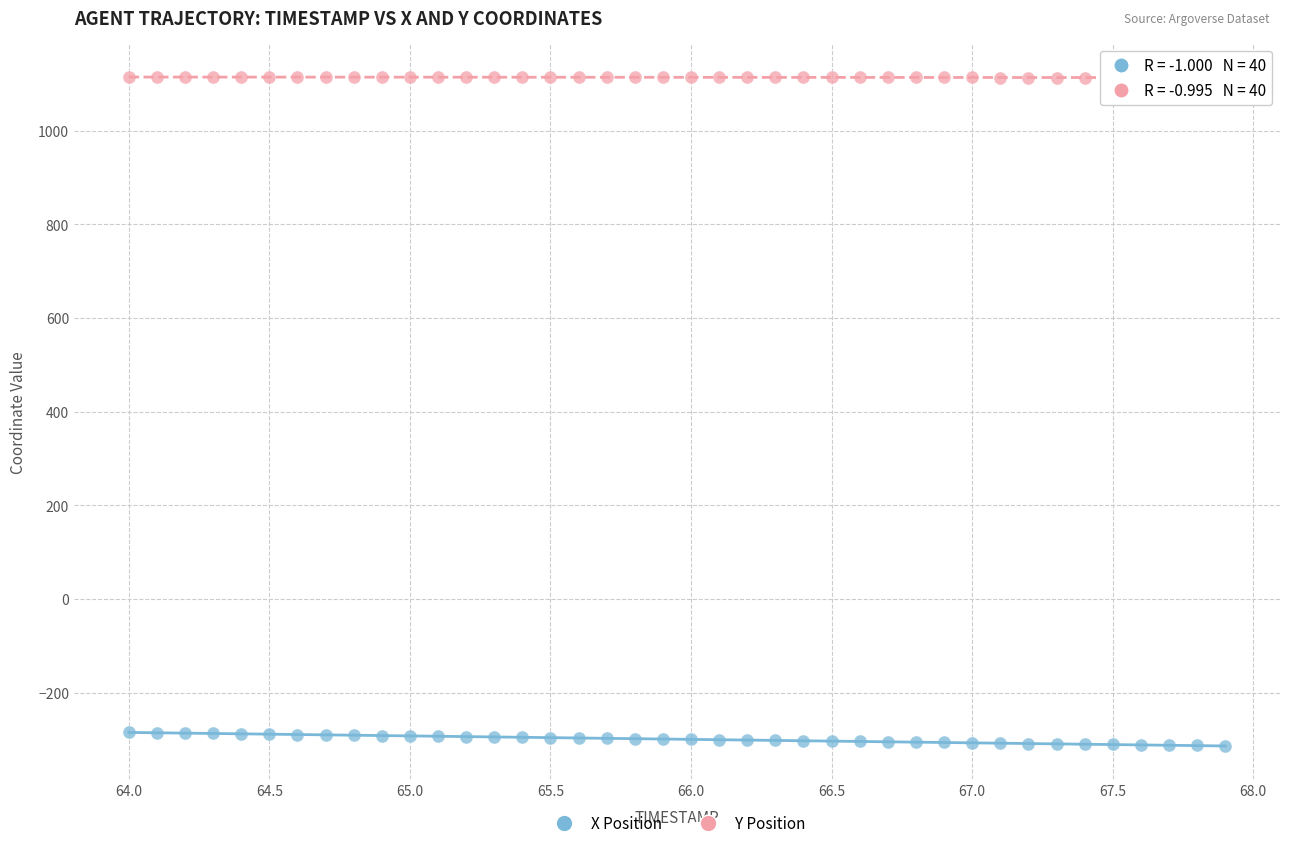

Which series has the largest Y range (max minus min)?

X Position